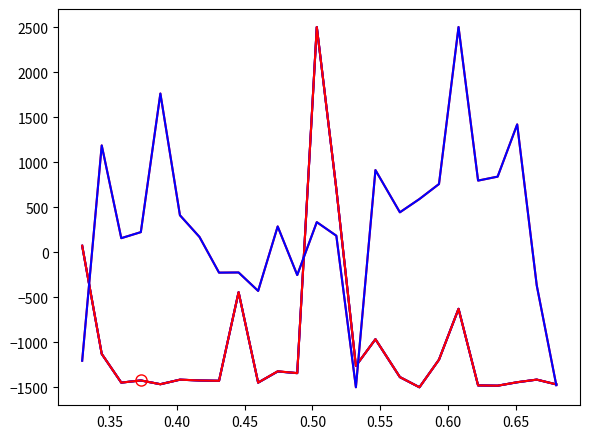

Does the chart display data point markers on the line(s)?

No